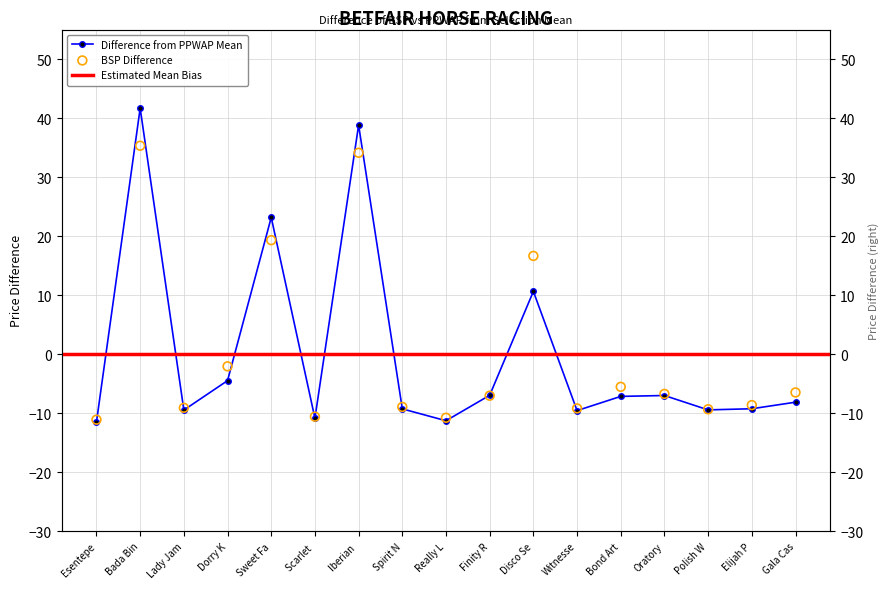

What is the total value across all series at Polish W?

-18.8